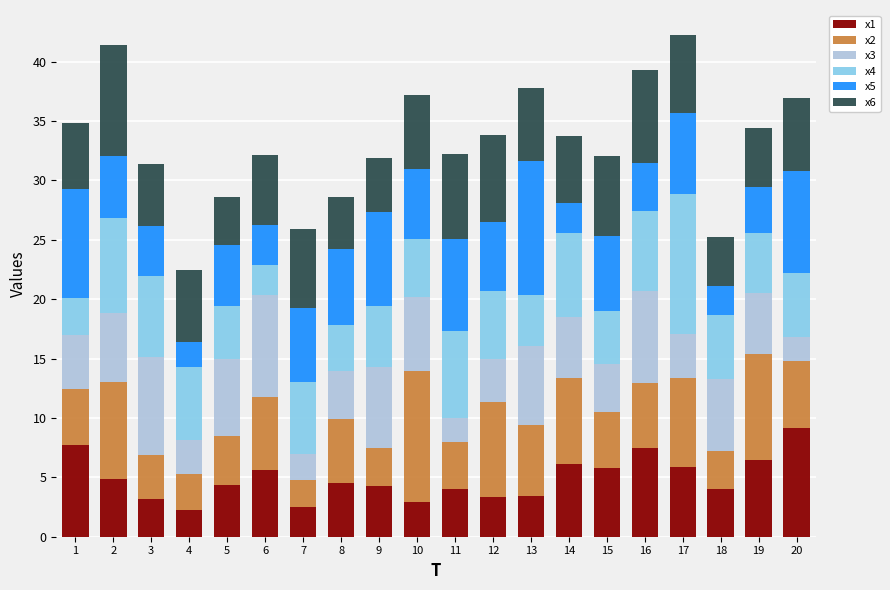

Which category has the highest value in the x1 series?

20